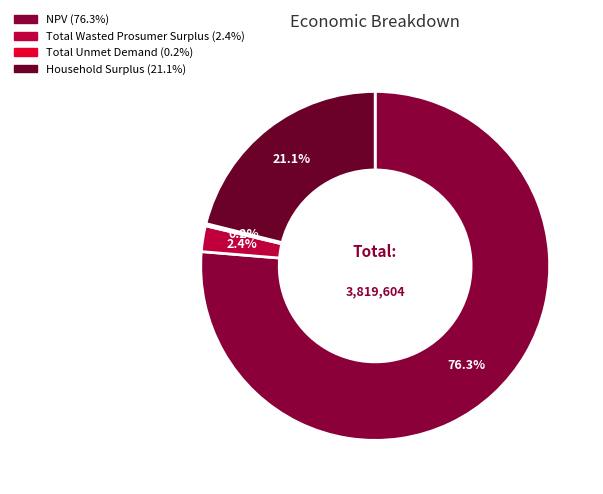

Between NPV and Total Wasted Prosumer Surplus, which is larger?

NPV